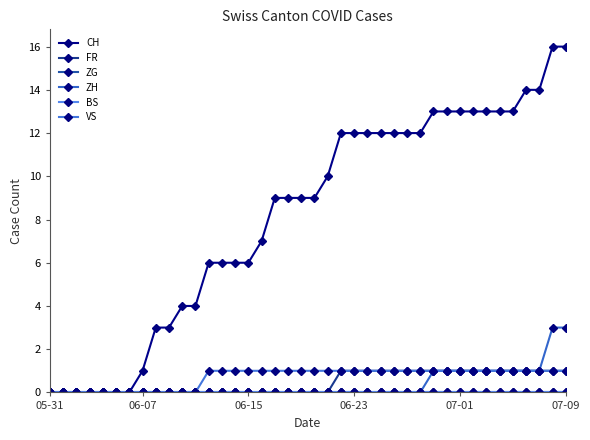

Is this an area chart (filled region under the line)?

No